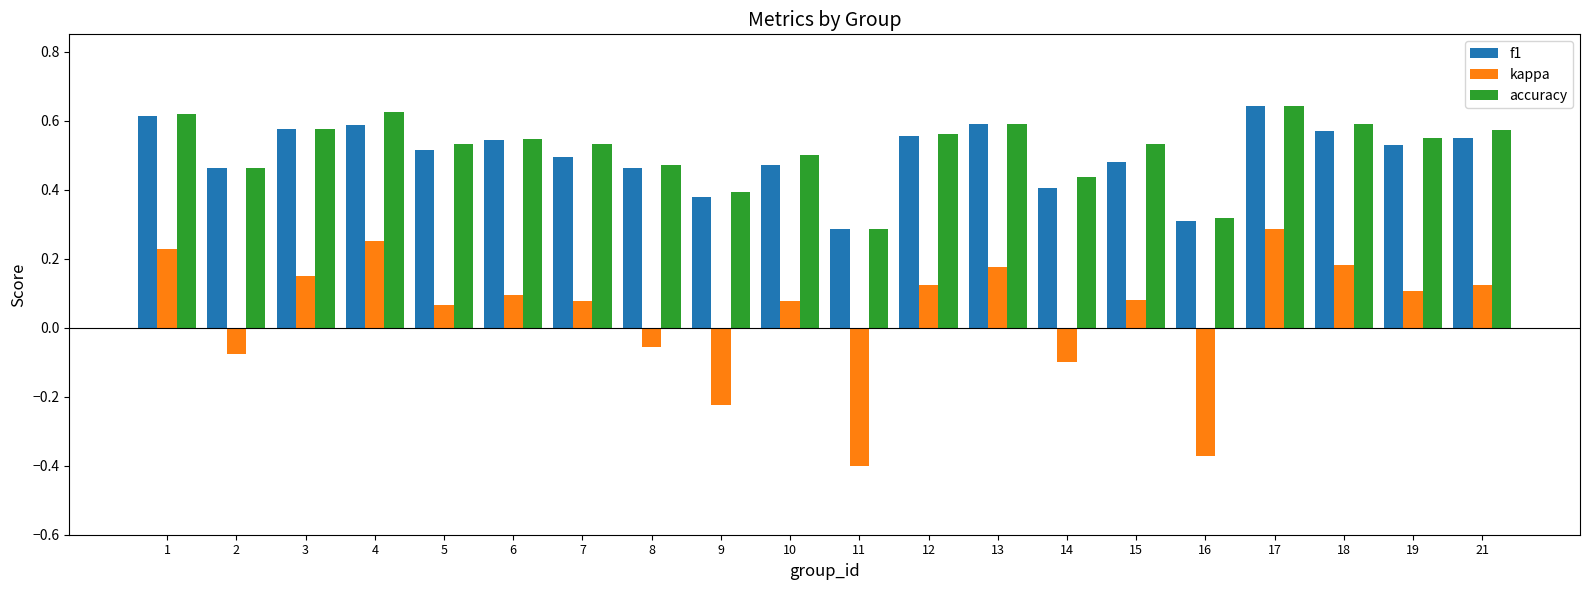

At which label is accuracy closest to 0?

11